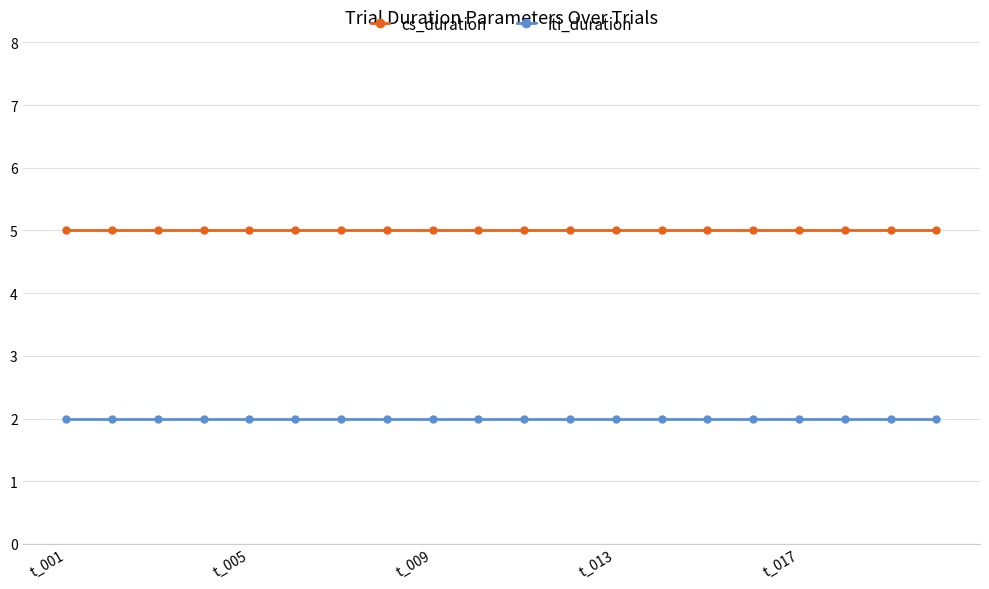

Rank the series by their maximum value, from highest to lowest.

cs_duration, iti_duration